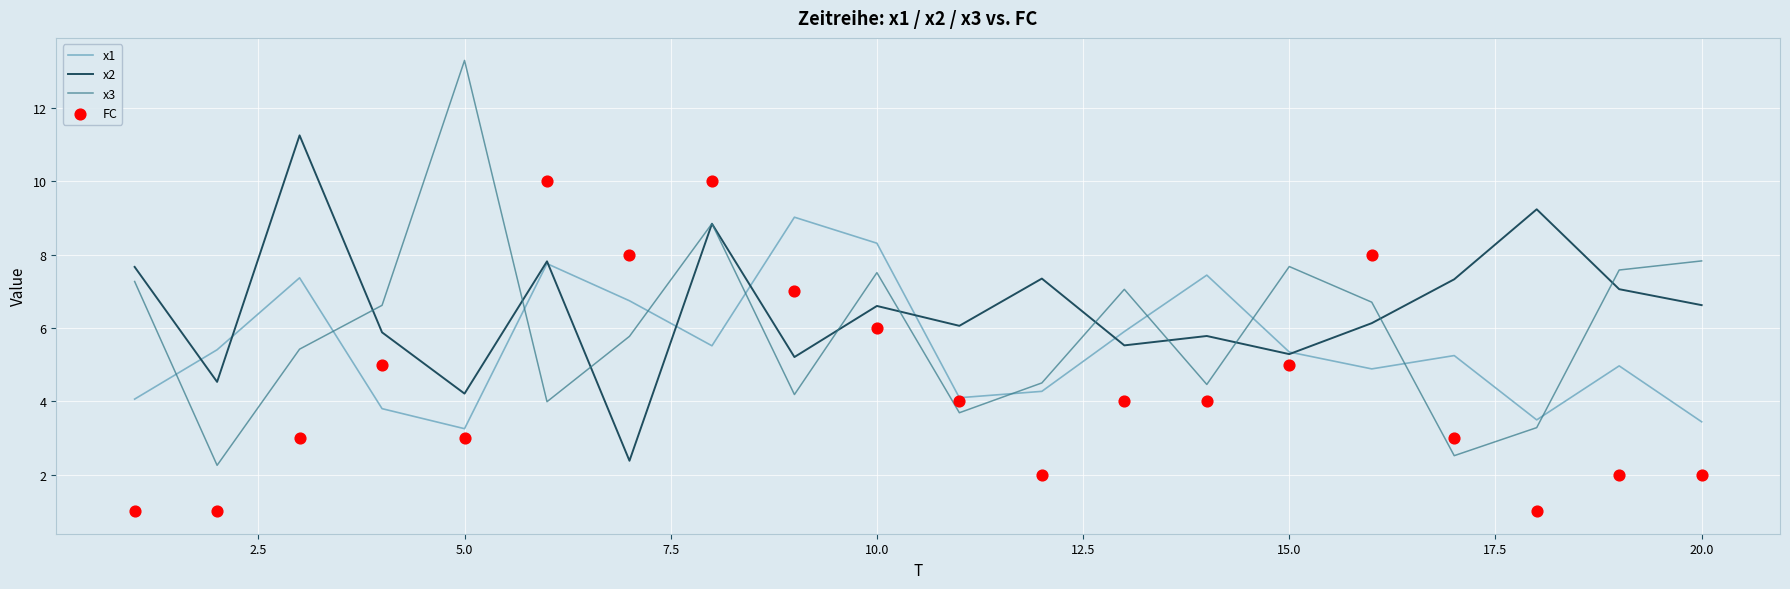

Which series has the widest spread of Y values?

x3